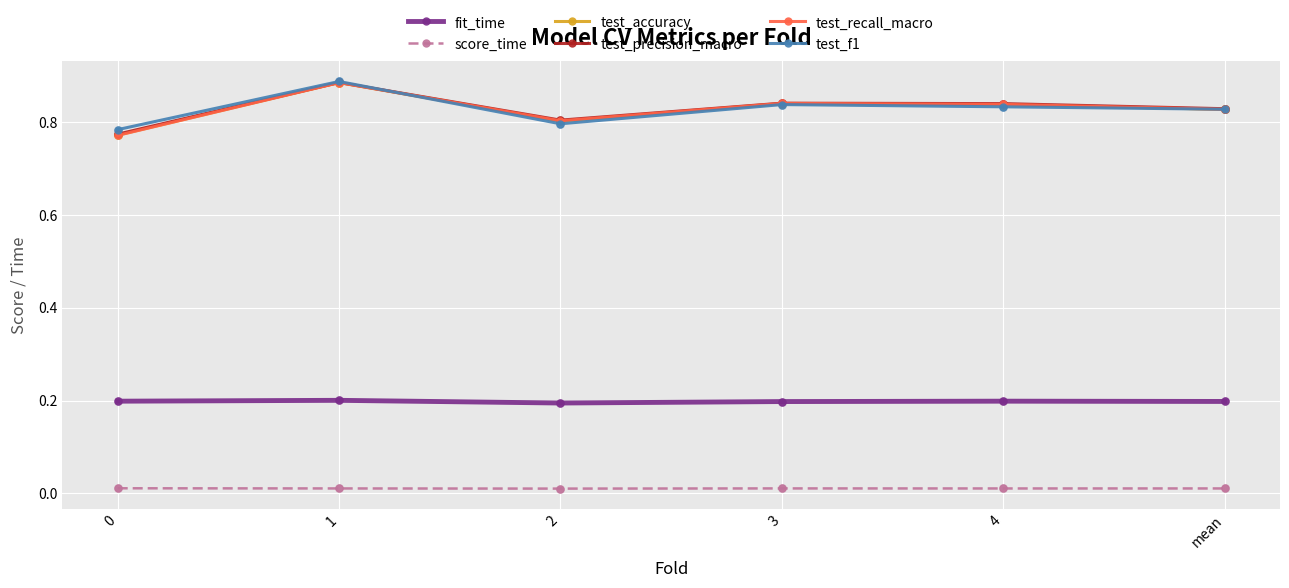

True or false: score_time and test_recall_macro cross at least once.

False